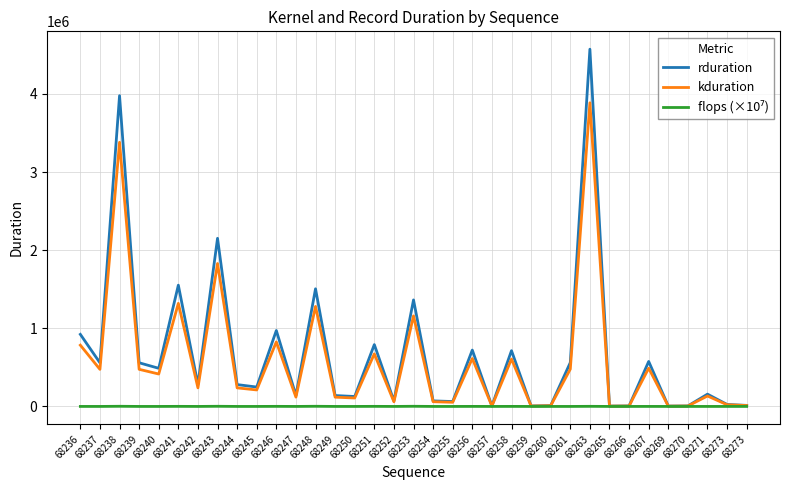

Count the number of data series in this chart.

3